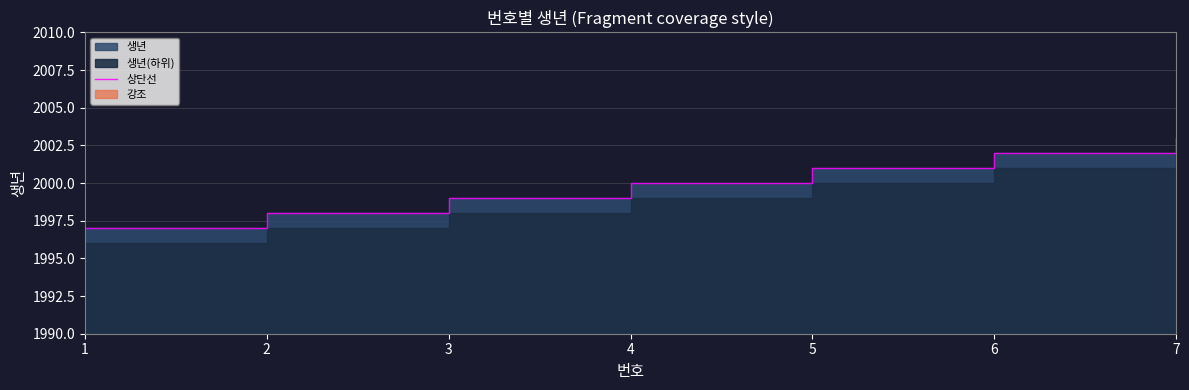

List the labels in order of value, largest first.

7, 6, 5, 4, 3, 2, 1